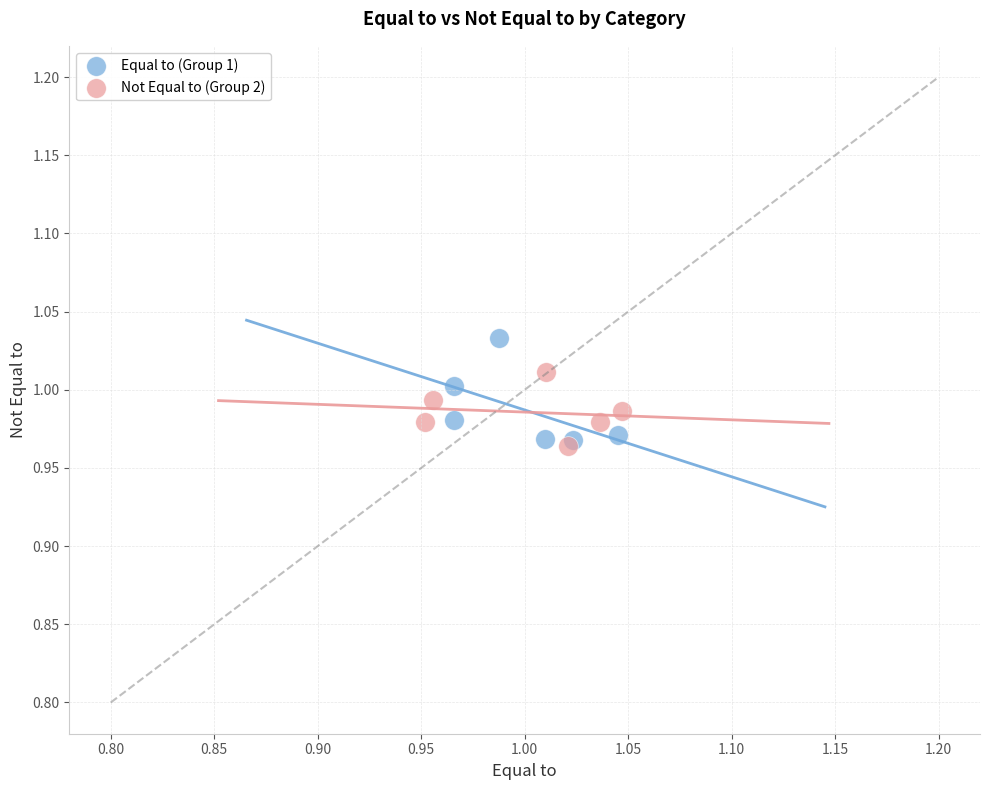

Which series has the largest Y range (max minus min)?

Equal to (Group 1)